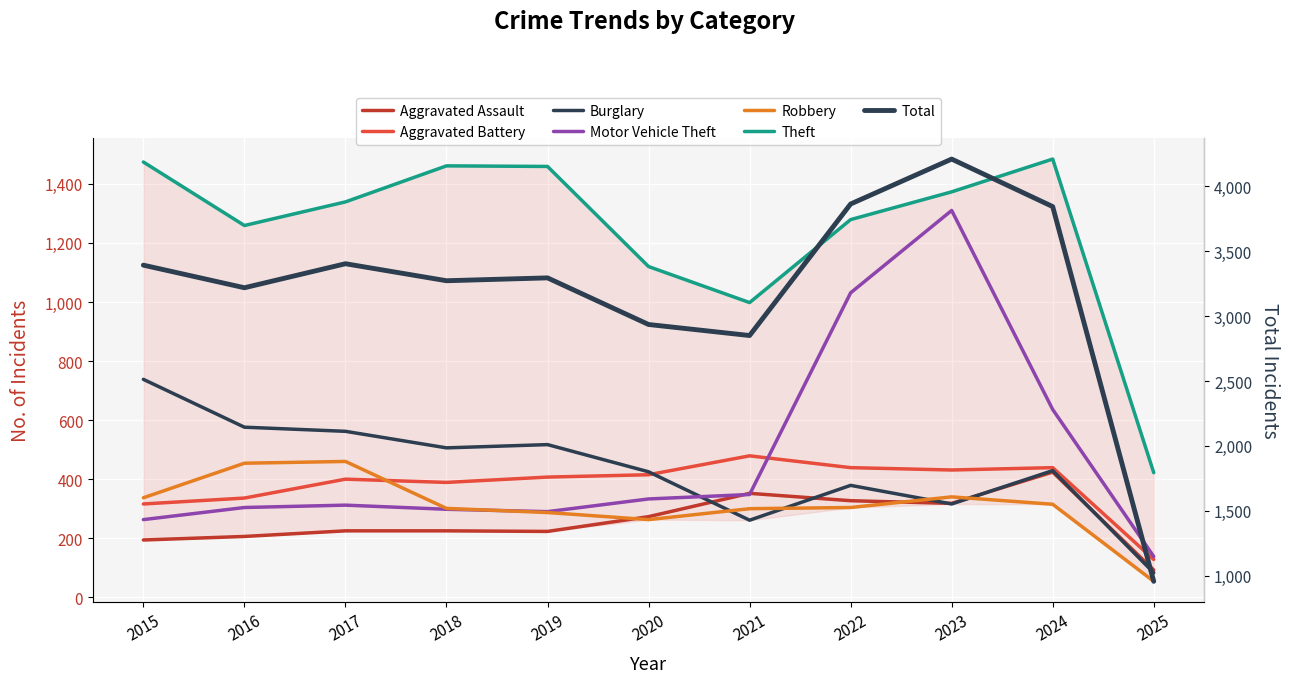

Which category has the lowest value across all series?

2025